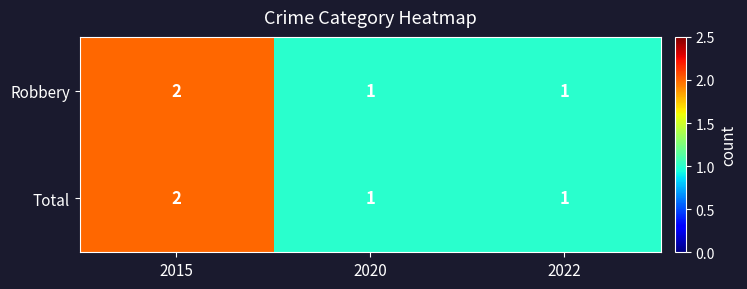

Is the value of Total at 2022 greater than the value of Robbery at 2015?

No